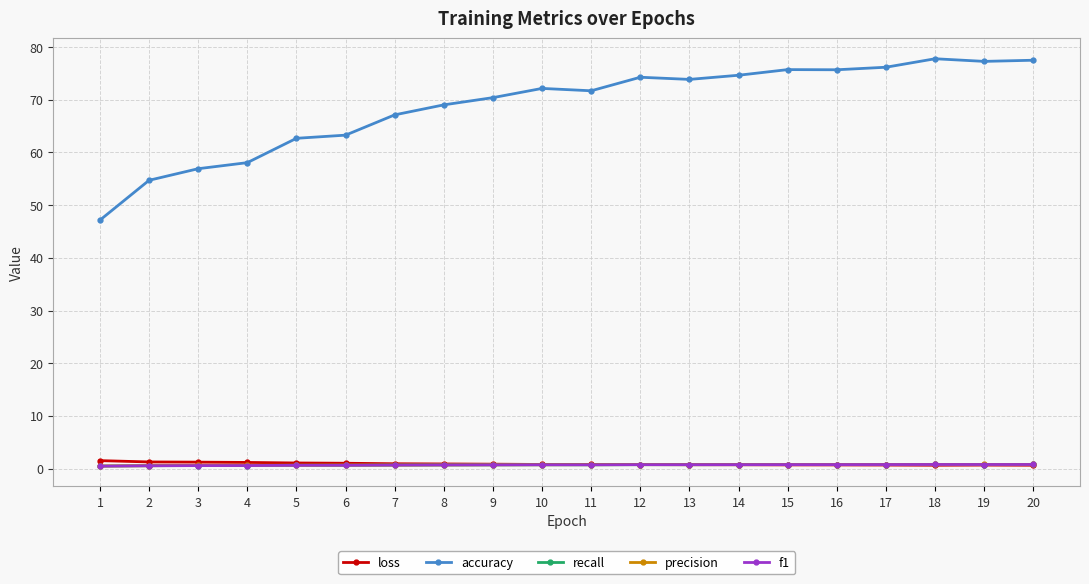

The recall series shows 0.5 at 2. True or false?

True